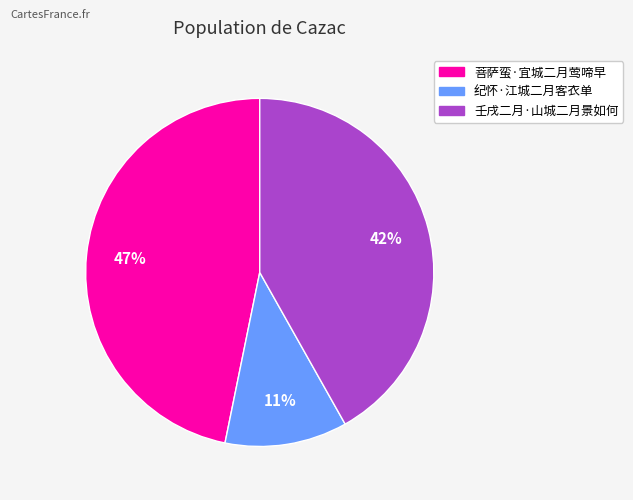

How many slices are in this pie chart?

3